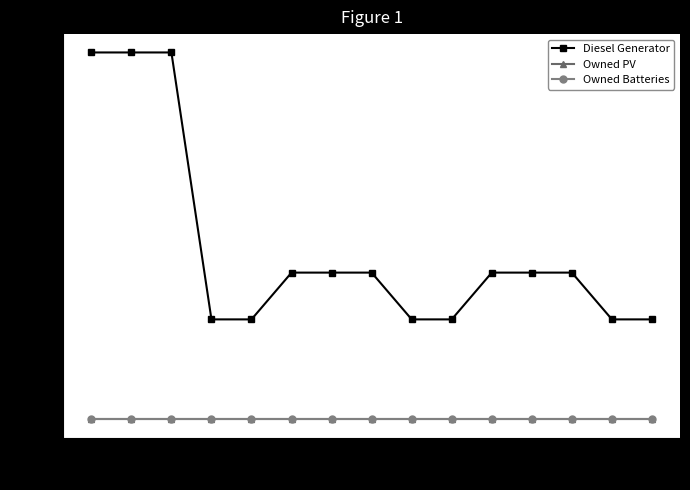

What is the total value across all series at 7?

160